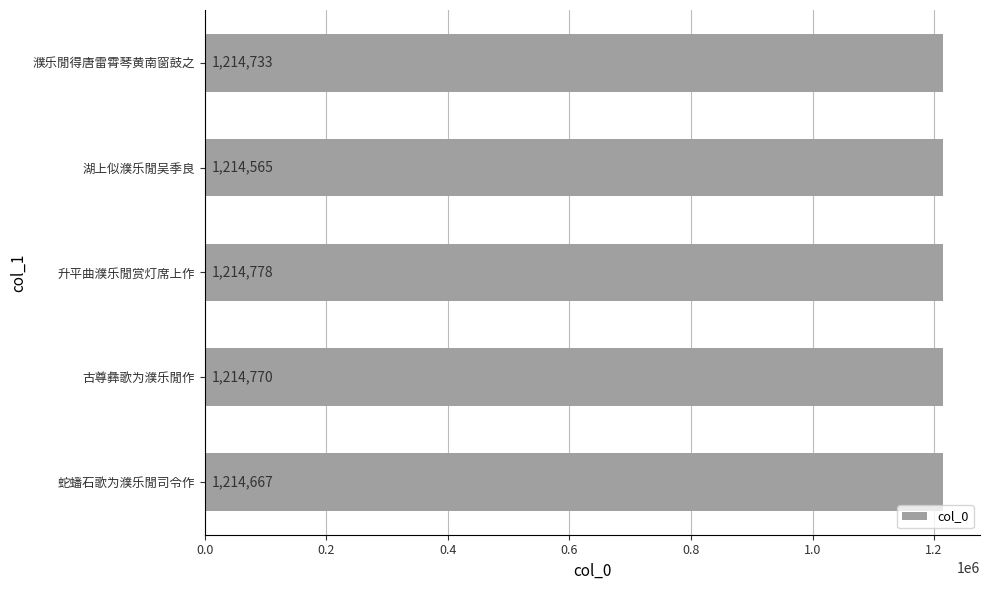

Between 古尊彝歌为濮乐閒作 and 濮乐閒得唐雷霄琴黄南窗鼓之, which is larger?

古尊彝歌为濮乐閒作